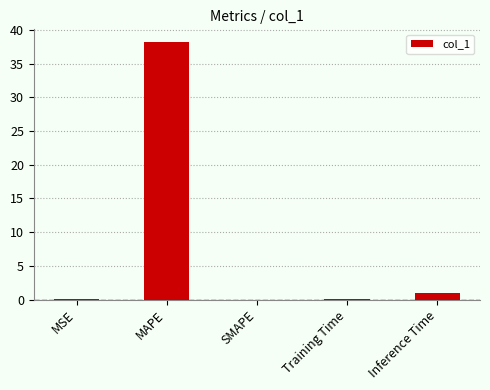

At which label is the value closest to 19?

Inference Time